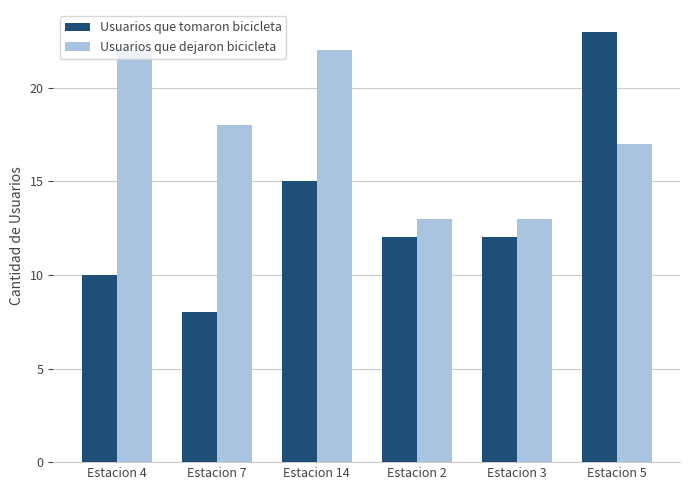

Is the value of Usuarios que tomaron bicicleta at Estacion 2 greater than the value of Usuarios que dejaron bicicleta at Estacion 3?

No